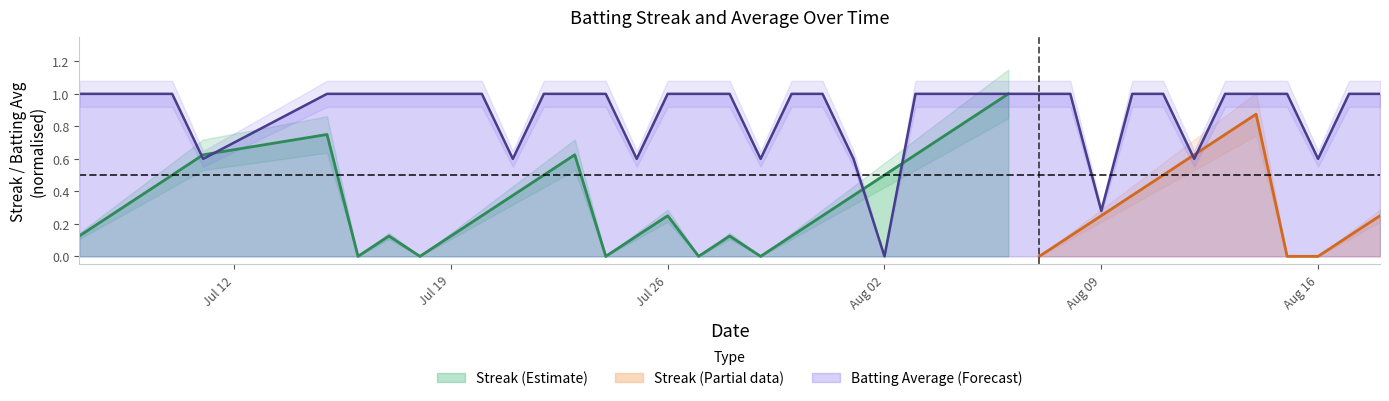

What is the highest value of the Batting Average (Forecast) series?

1.0